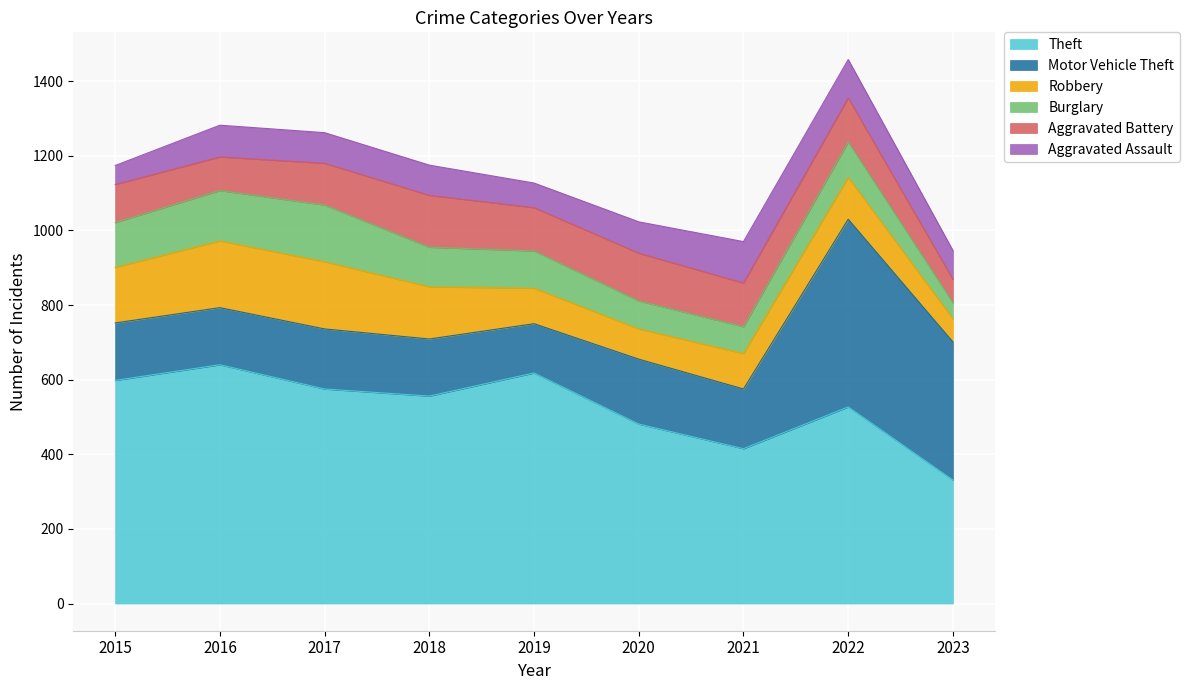

True or false: Theft and Robbery cross at least once.

False